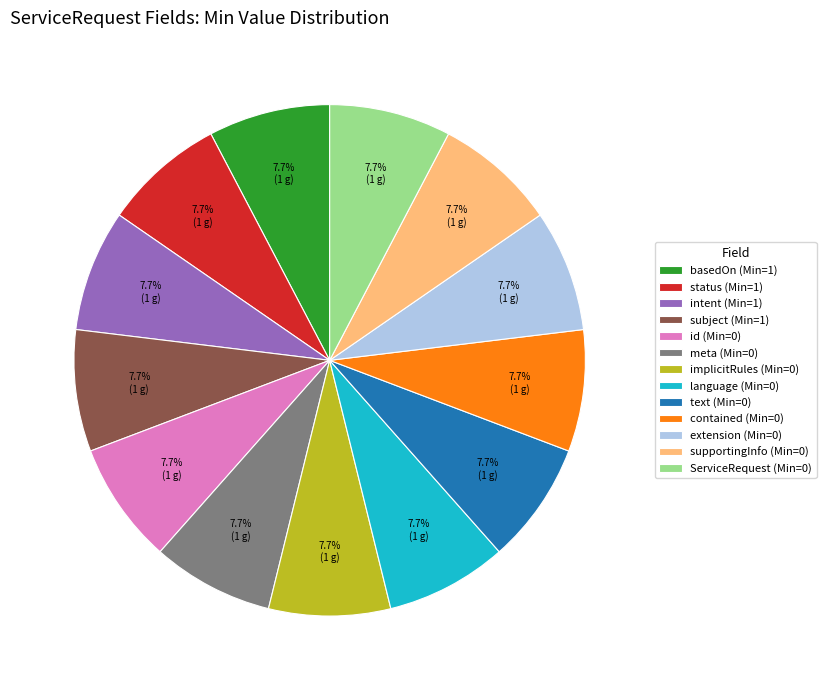

What percentage do intent (Min=1) and supportingInfo (Min=0) together represent?

15.4%